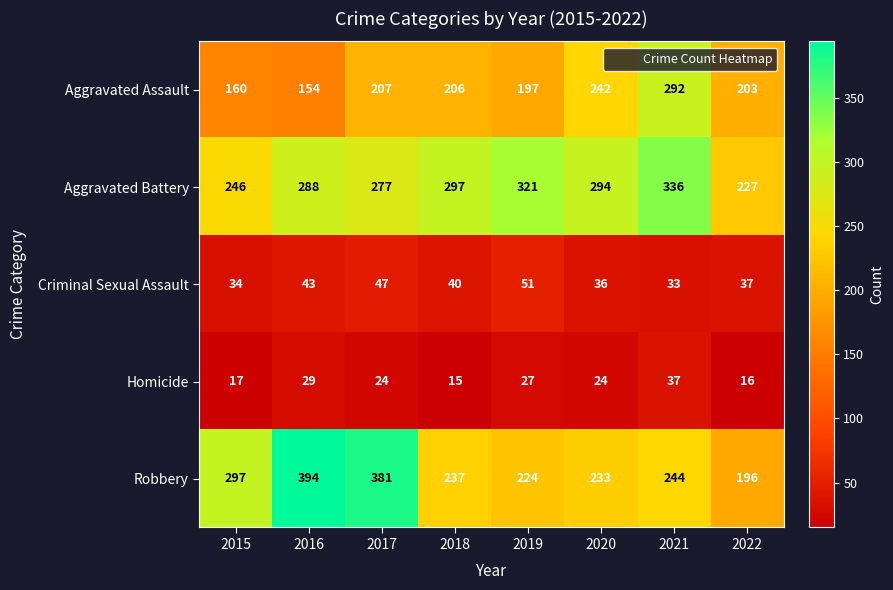

List the labels in order of Aggravated Battery value, smallest first.

2022, 2015, 2017, 2016, 2020, 2018, 2019, 2021